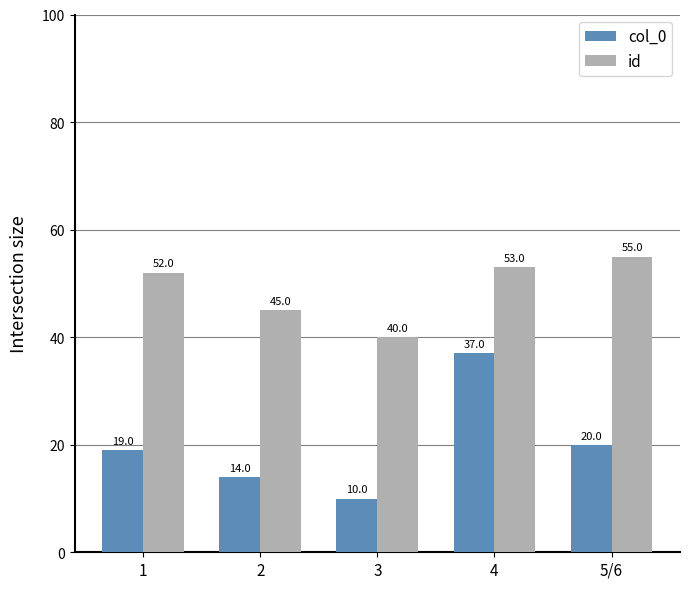

What is the minimum value for col_0?

10